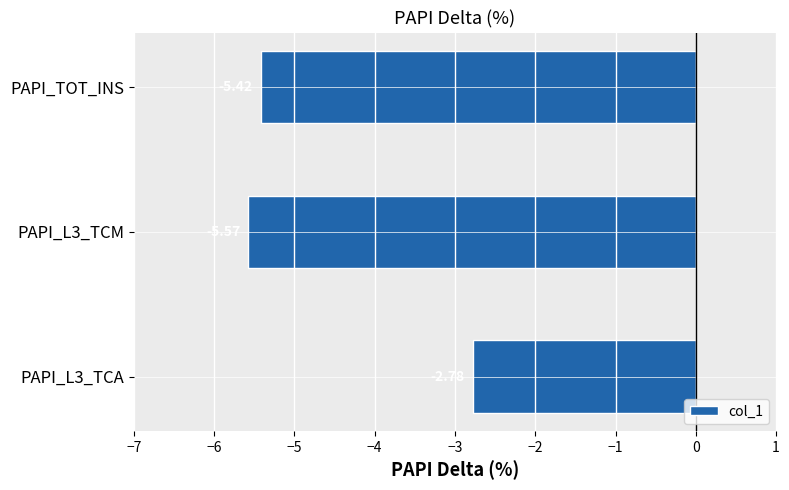

How many values exceed -5?

1